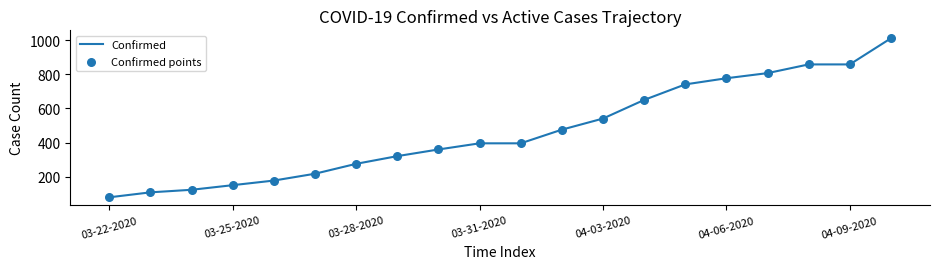

What is the difference between the maximum and minimum values?

931